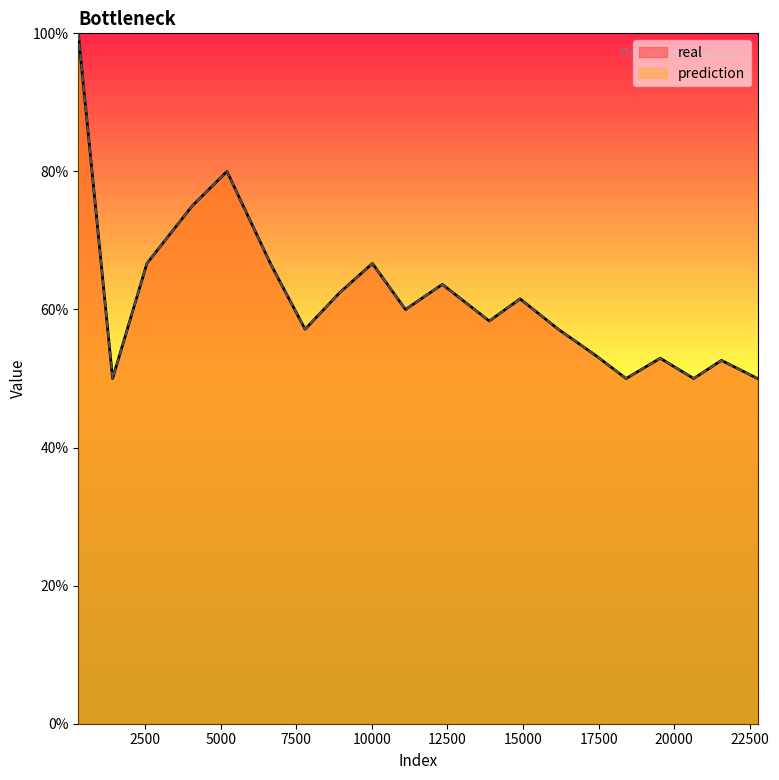

How many distinct data groups are displayed?

2